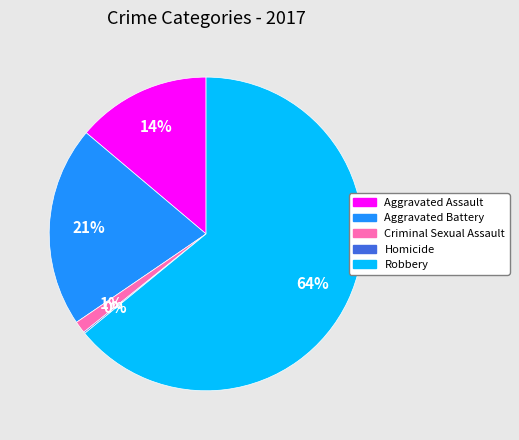

What is the largest slice in the pie chart?

Robbery